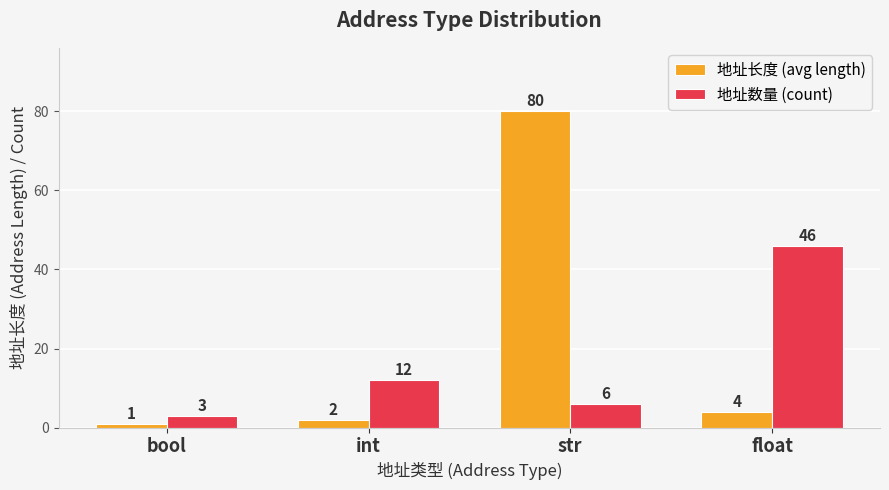

Which series has the widest spread of values?

地址长度 (avg length)